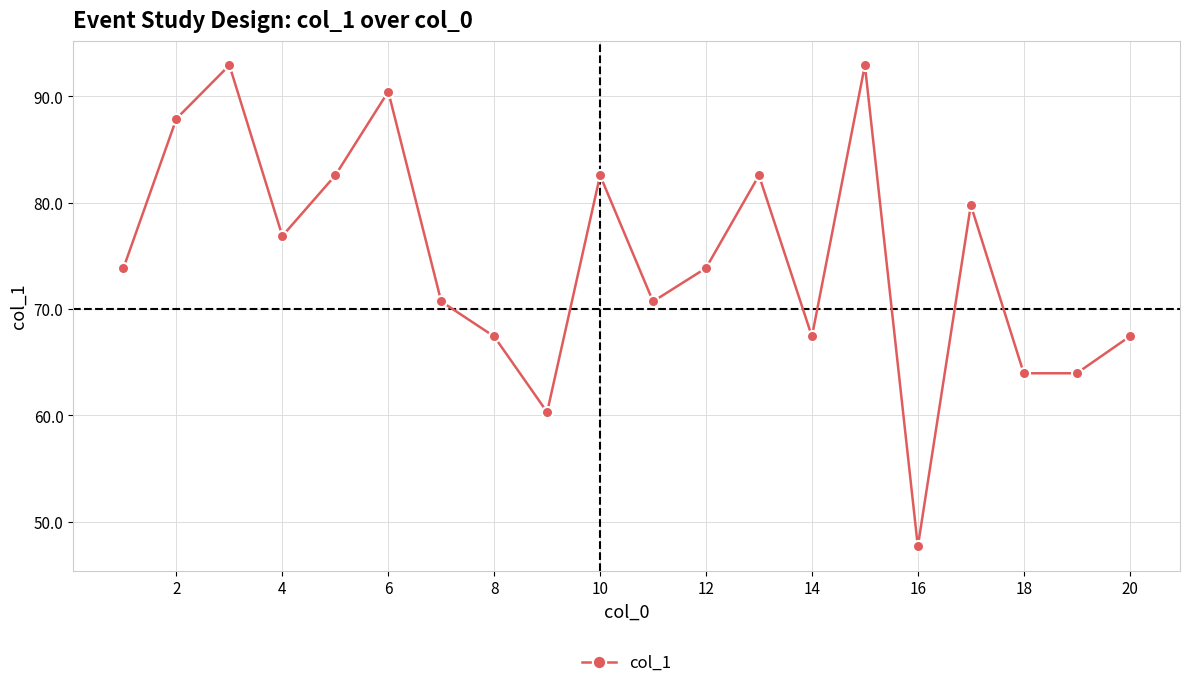

What is the smallest value displayed?

47.7